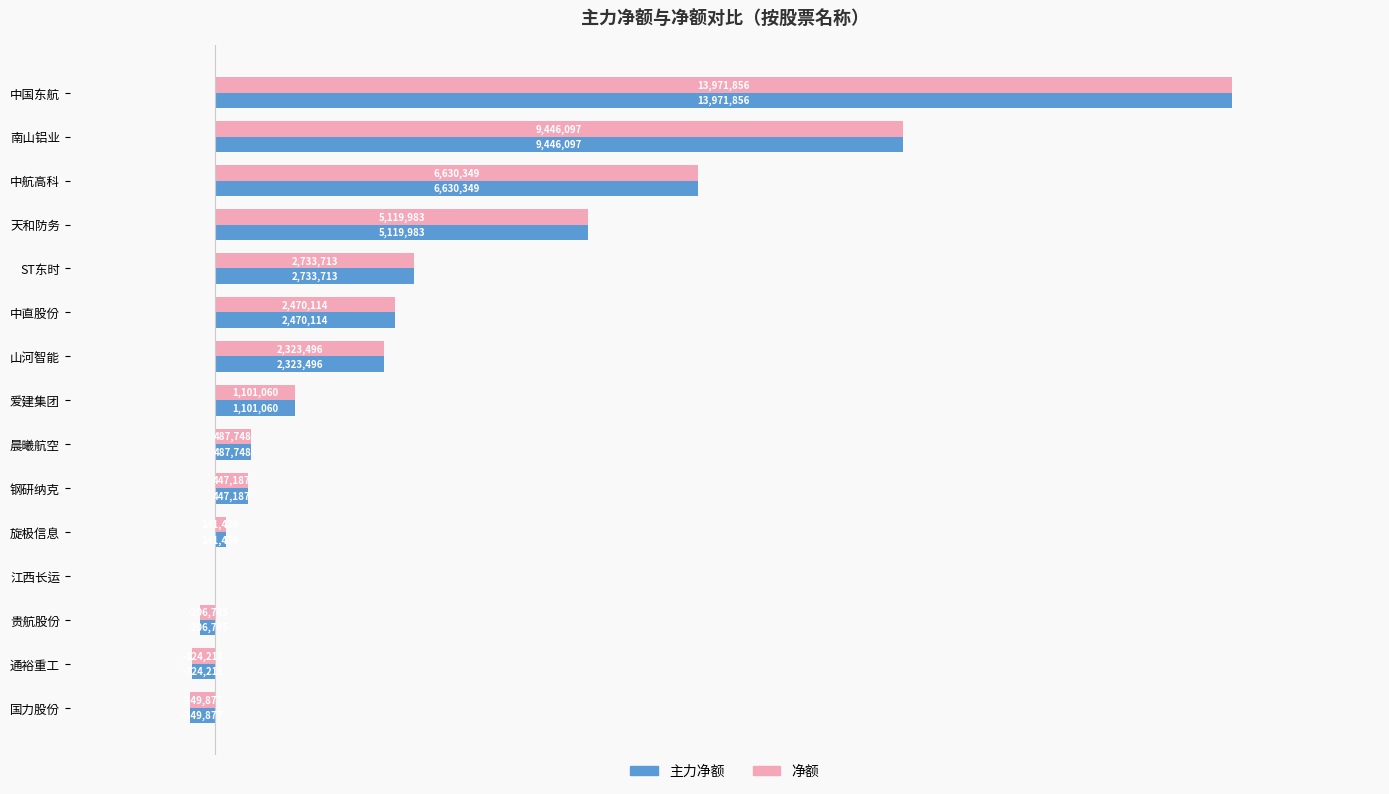

What are all the series names shown in the legend?

主力净额, 净额